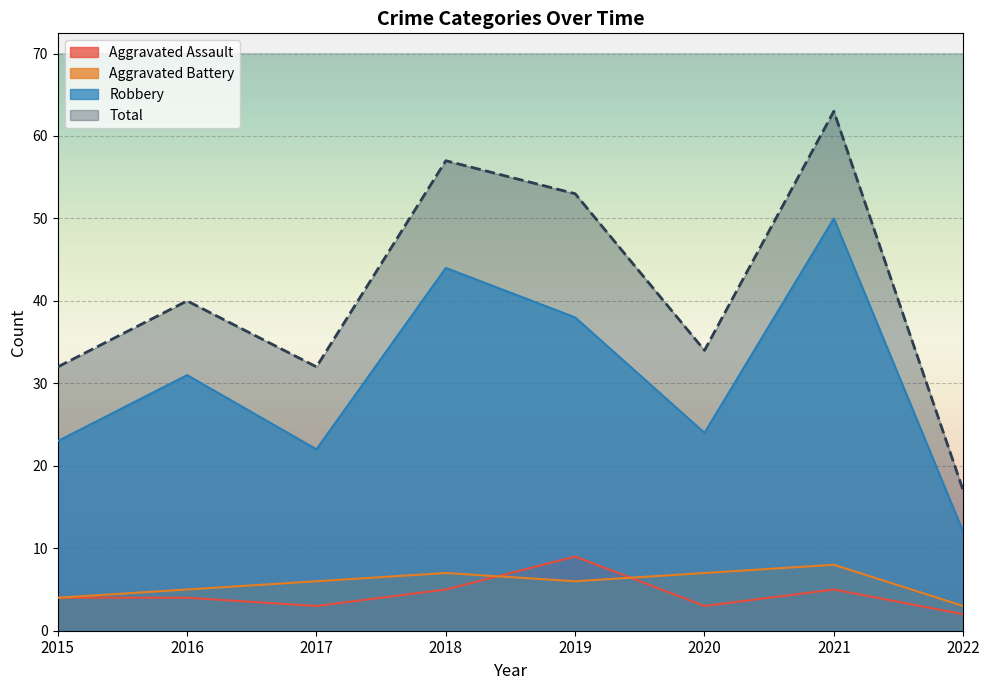

Which series has the largest total across all categories?

Total